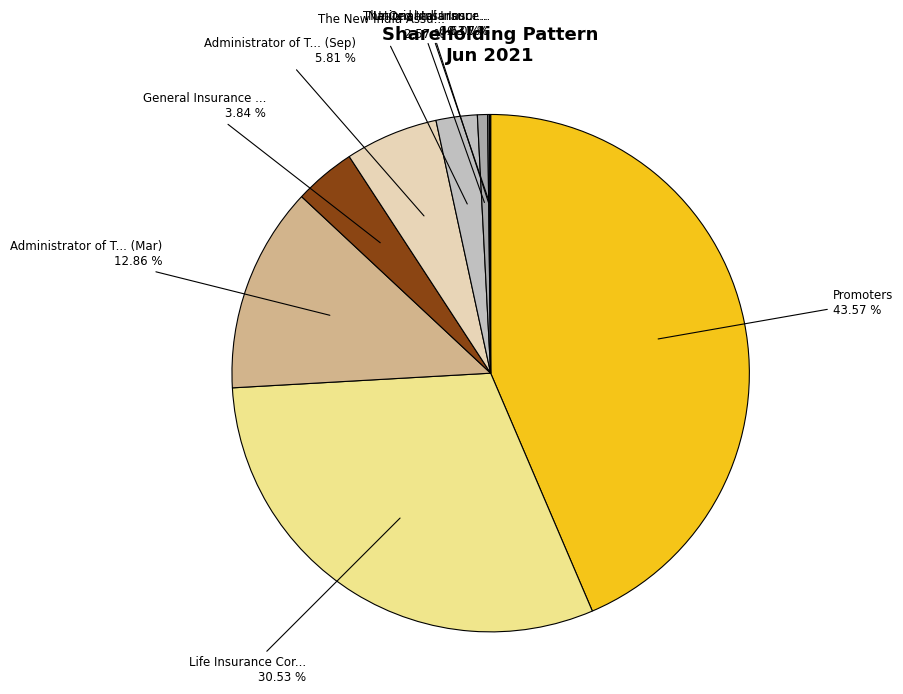

Combined, do Promoters and General Insurance ... account for over 50%?

No